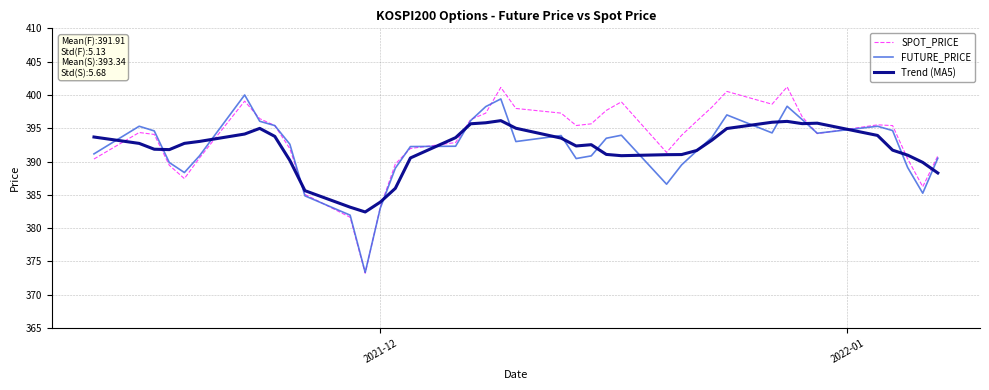

What is the highest value of the SPOT_PRICE series?

401.2